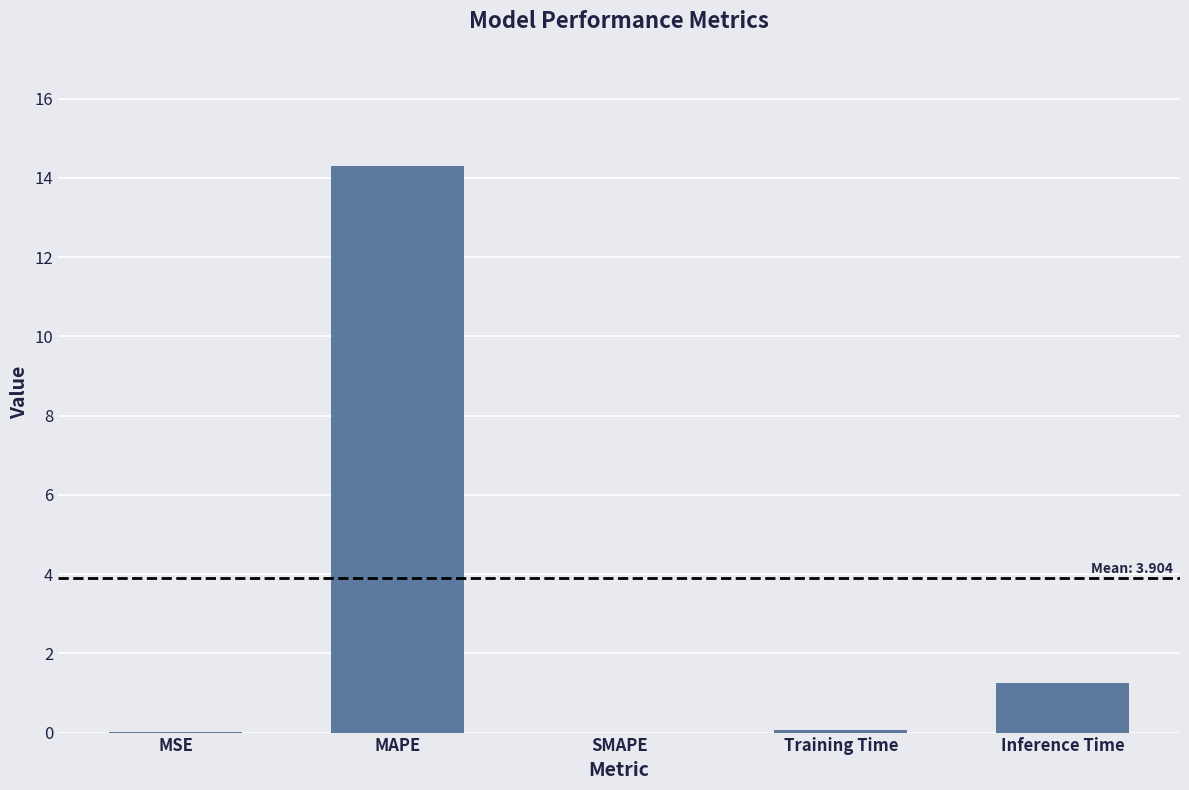

How many series are shown in this chart?

1